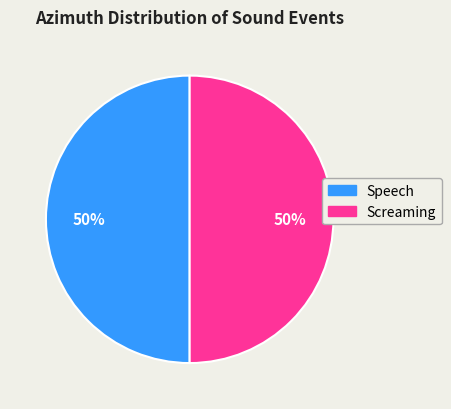

To the nearest percent, what portion does Screaming represent?

50%